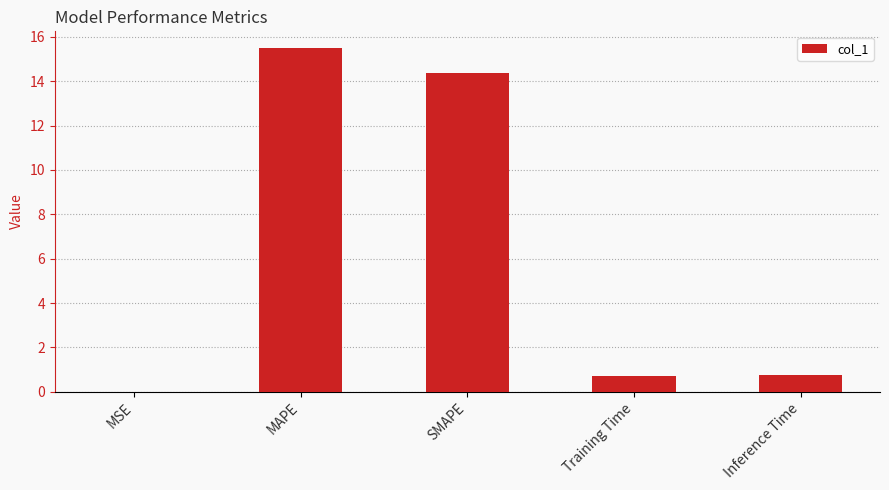

What is the change in value from SMAPE to Inference Time?

-13.6